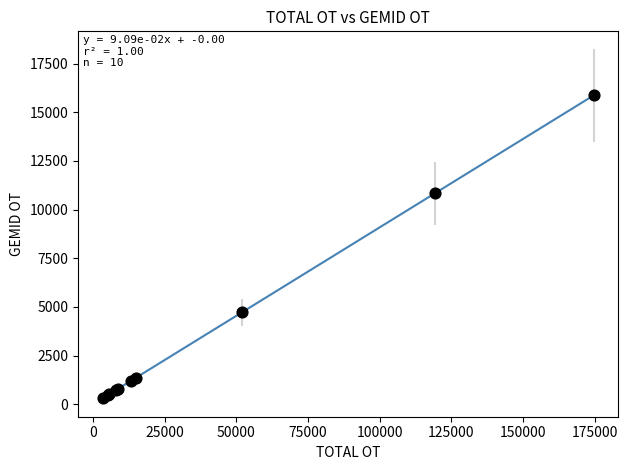

What Y value in the scatter plot is closest to 8091?

10841.4